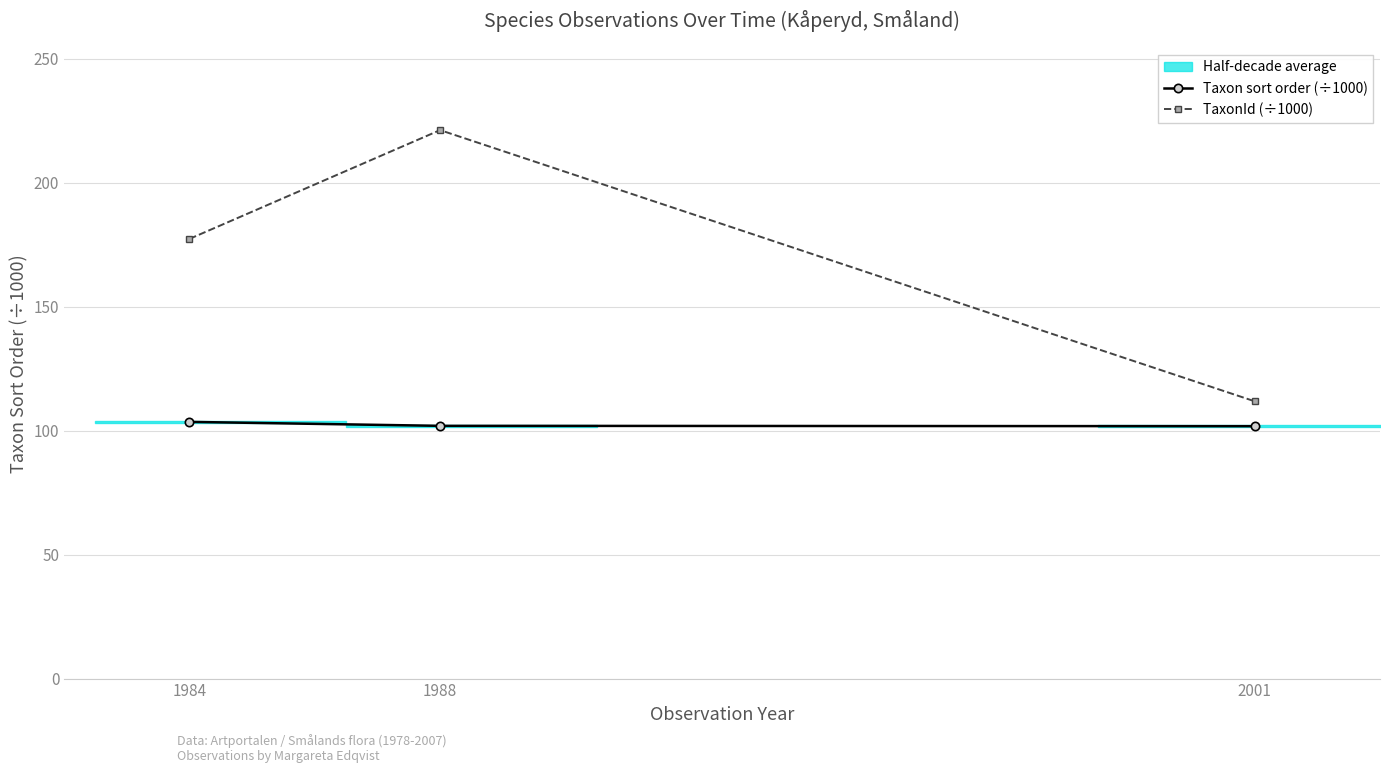

How many data points in TaxonId (÷1000) are less than 177?

1